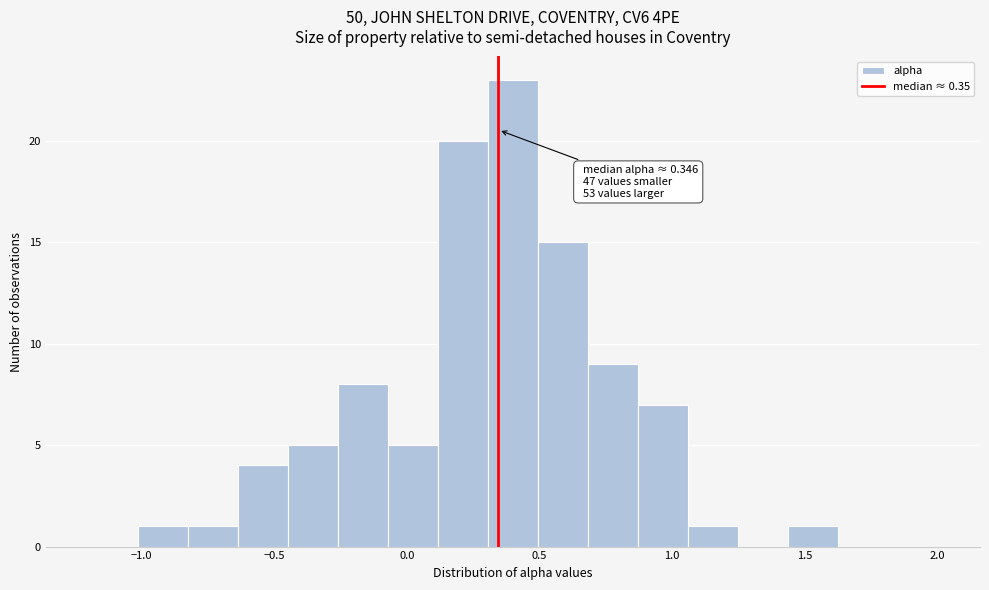

Read against the x-axis, roughly where is the centre of the tallest bar?

0.40